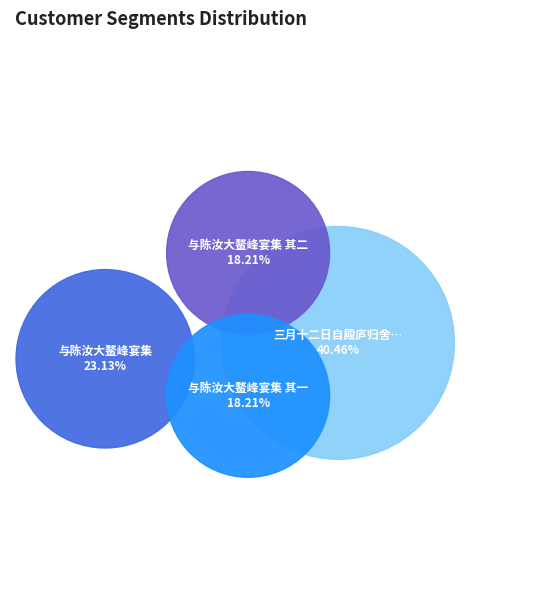

Is it true that 三月十二日自殿庐归舍梨花盛开薄暮与陈汝海花下小饮 is 40% of the pie?

True